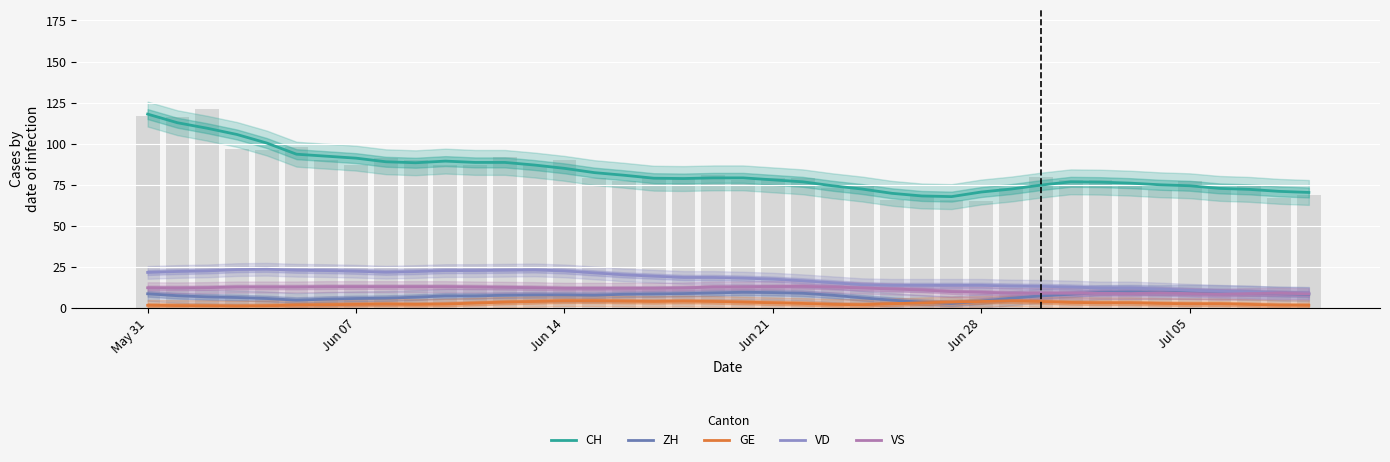

Does the chart contain any negative values?

No